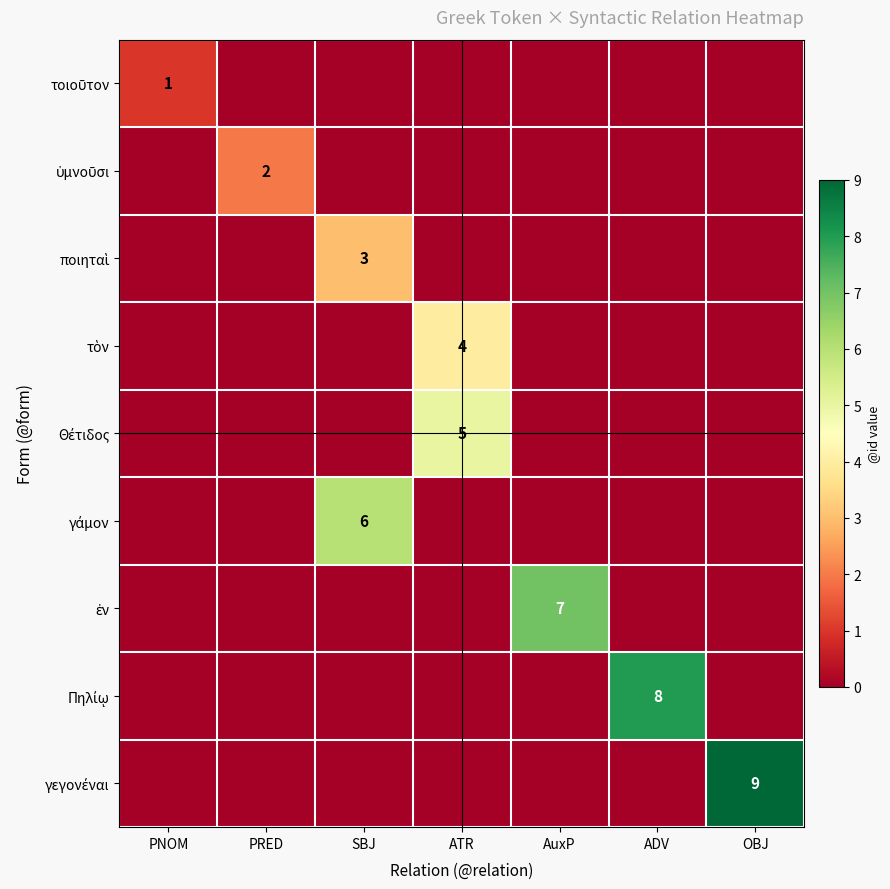

How many categories are shown in the chart?

7